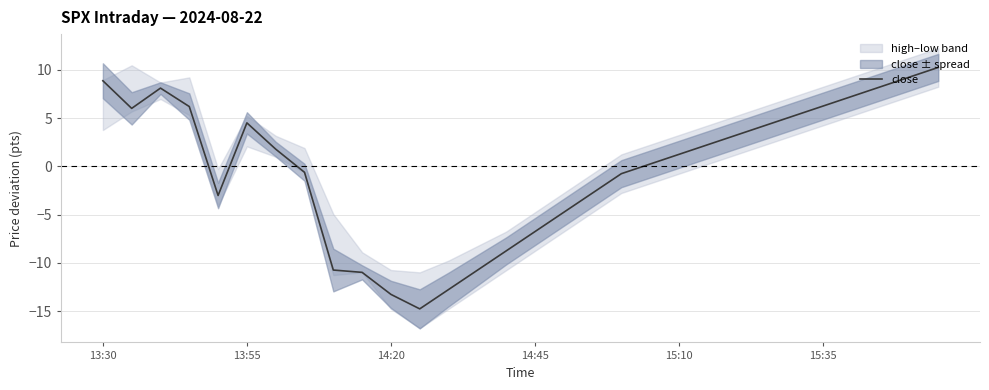

Is it true that close equals -3.2 at 14:45?

False